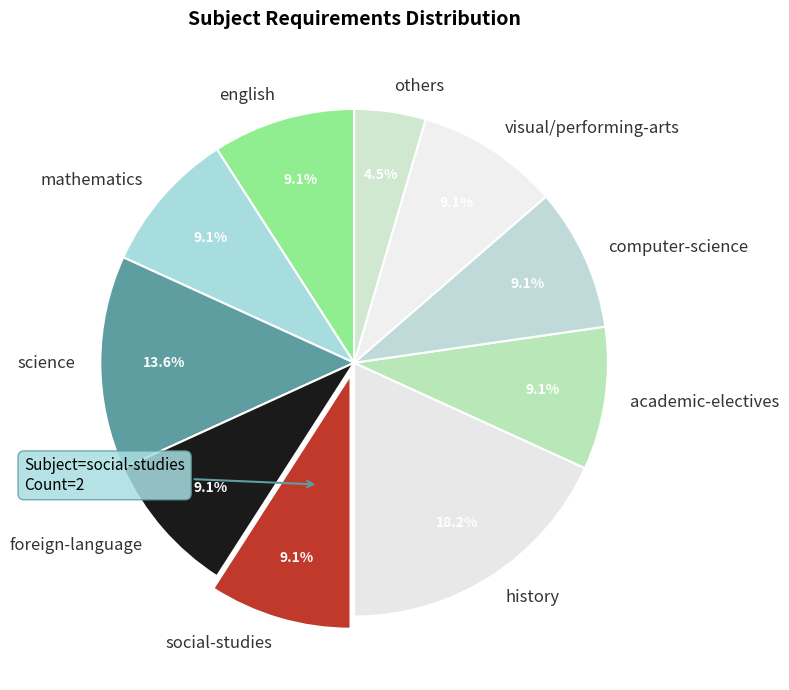

What is the largest slice in the pie chart?

history